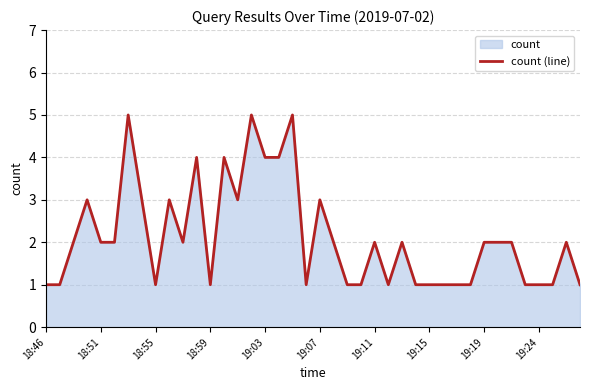

What is the difference between the maximum and minimum values?

4